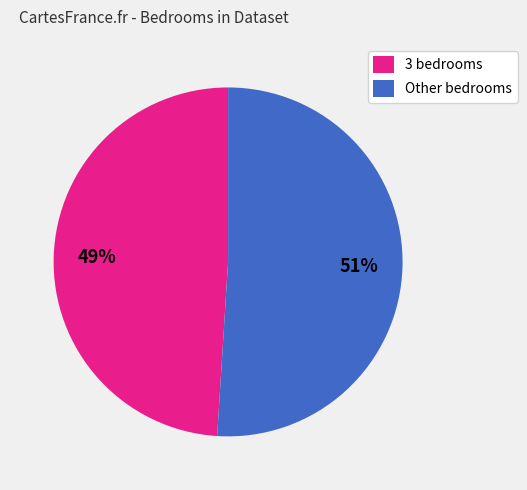

What is the ratio of the value at Other bedrooms to the value at 3 bedrooms?

1.0